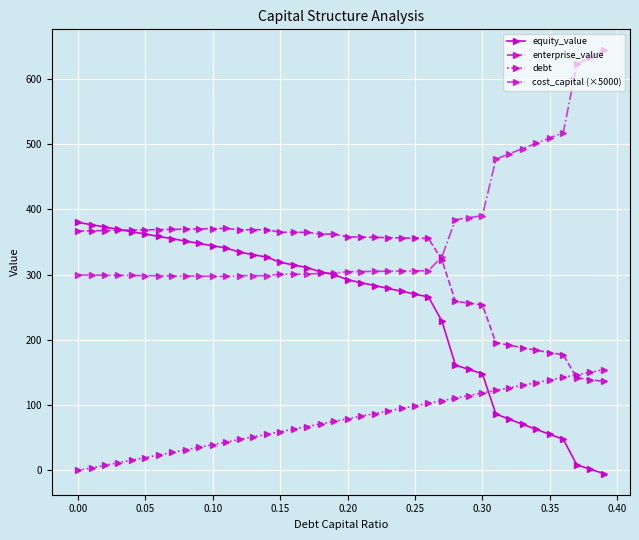

What are all the series names shown in the legend?

equity_value, enterprise_value, debt, cost_capital (×5000)